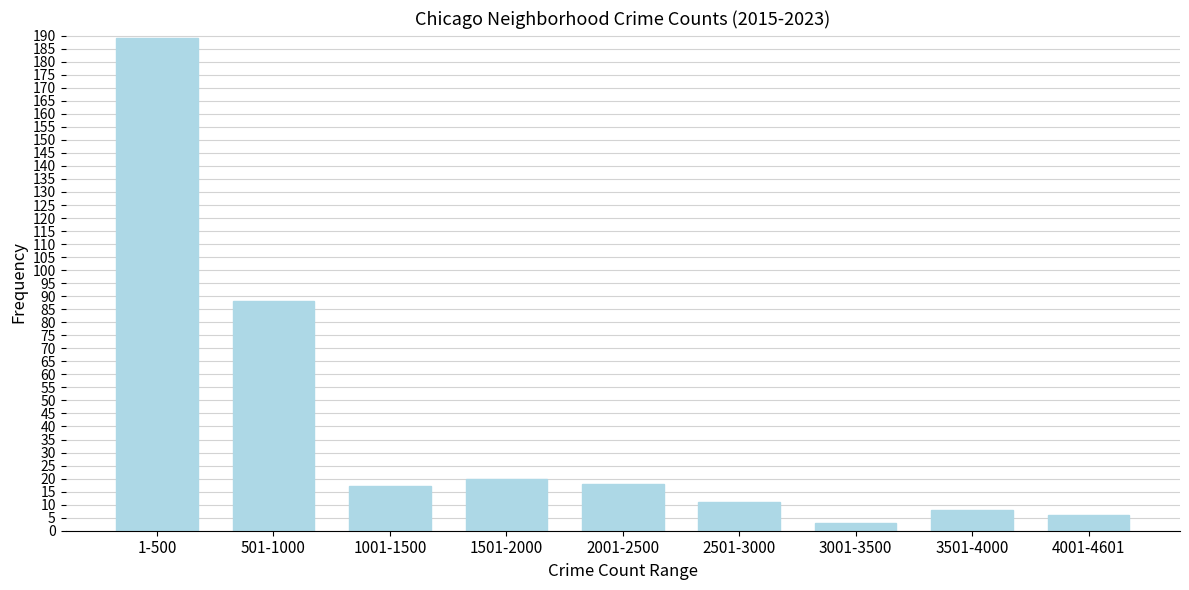

Reading left to right, what are all the values shown in this chart?

1-500=189	501-1000=88	1001-1500=17	1501-2000=20	2001-2500=18	2501-3000=11	3001-3500=3	3501-4000=8	4001-4601=6